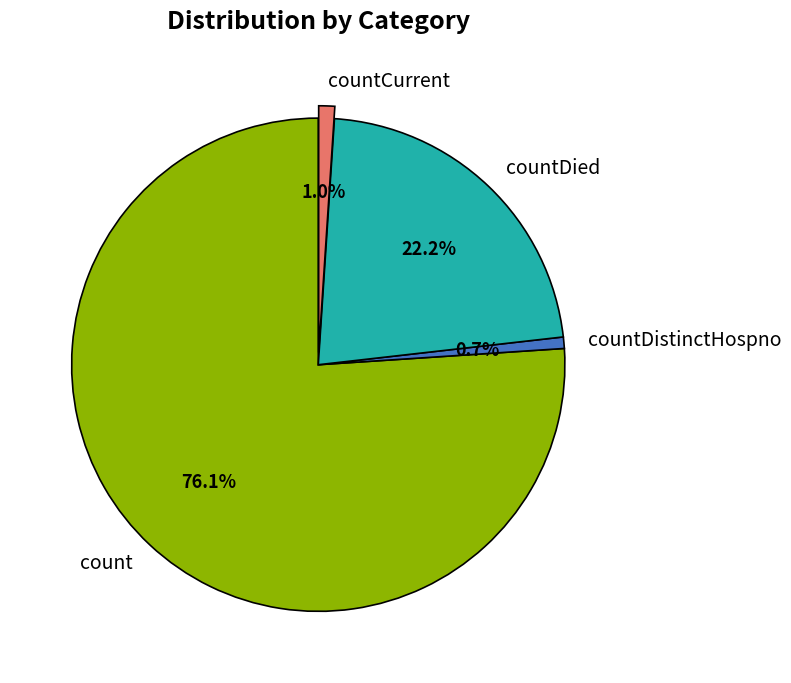

Which has a higher value, countDistinctHospno or countDied?

countDied